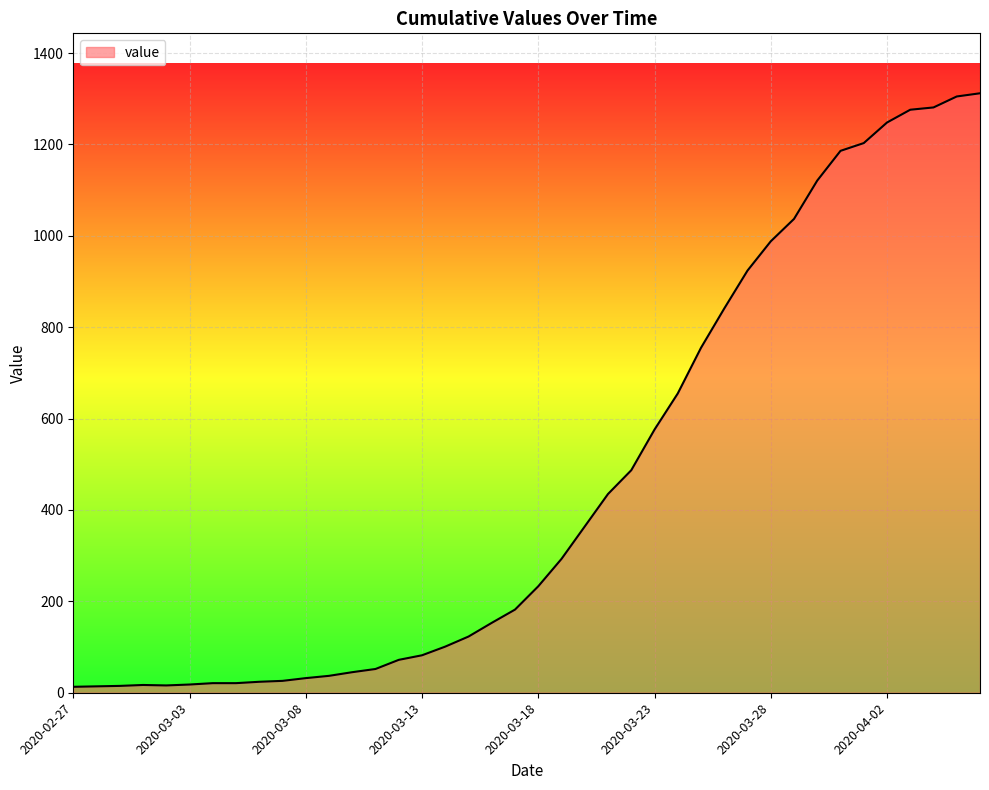

What is the difference between the maximum and minimum values?

1299